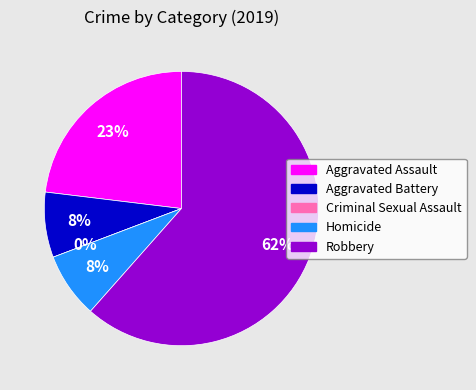

To the nearest percent, what is the difference between the largest and smallest slice percentages?

62%